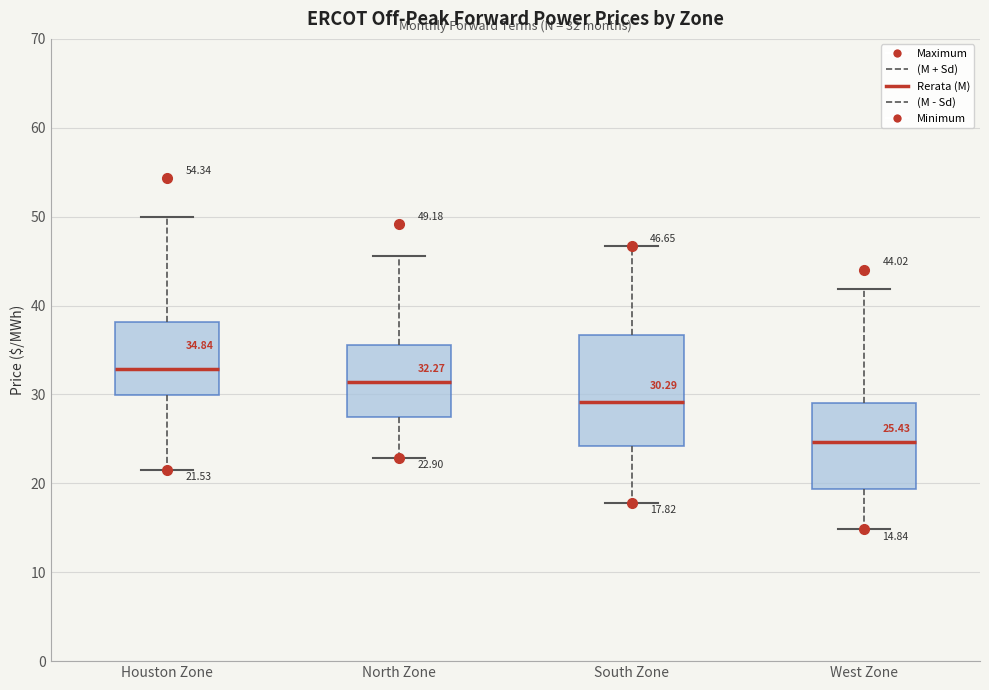

Which box is the tallest, from its lower edge to its upper edge?

South Zone